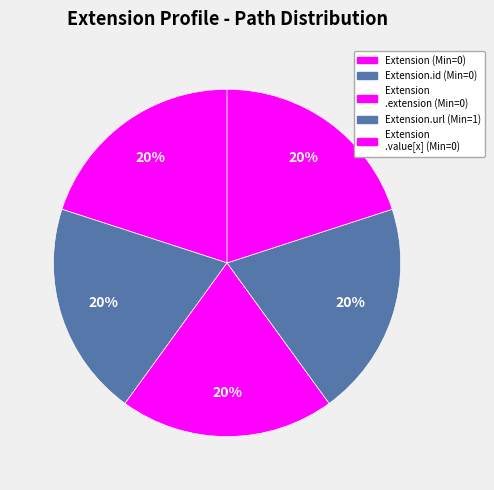

Rank the categories by value from highest to lowest.

Extension.url, Extension, Extension.id, Extension.extension, Extension.value[x]